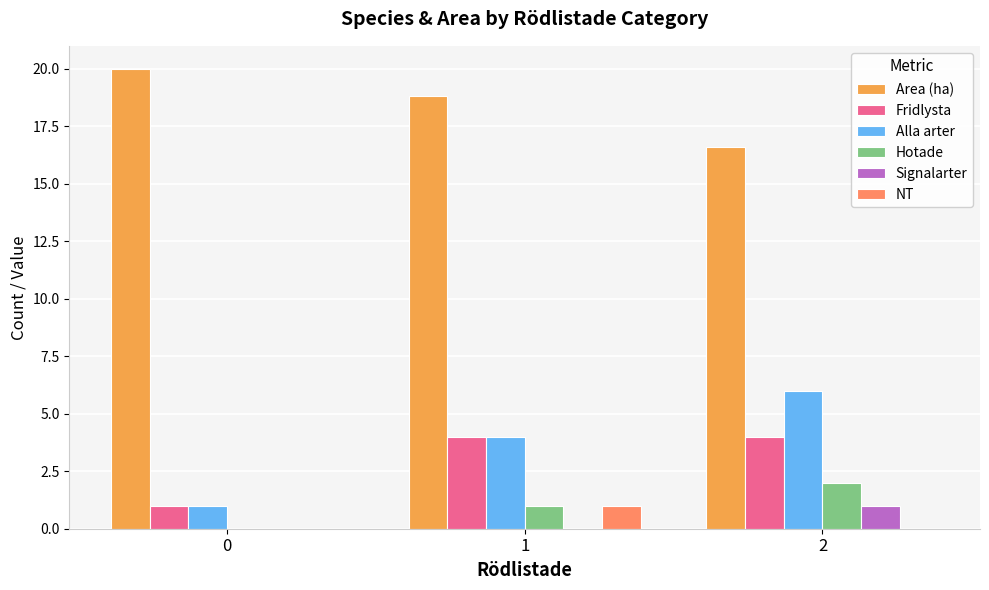

At how many categories does at least one series exceed 16?

3